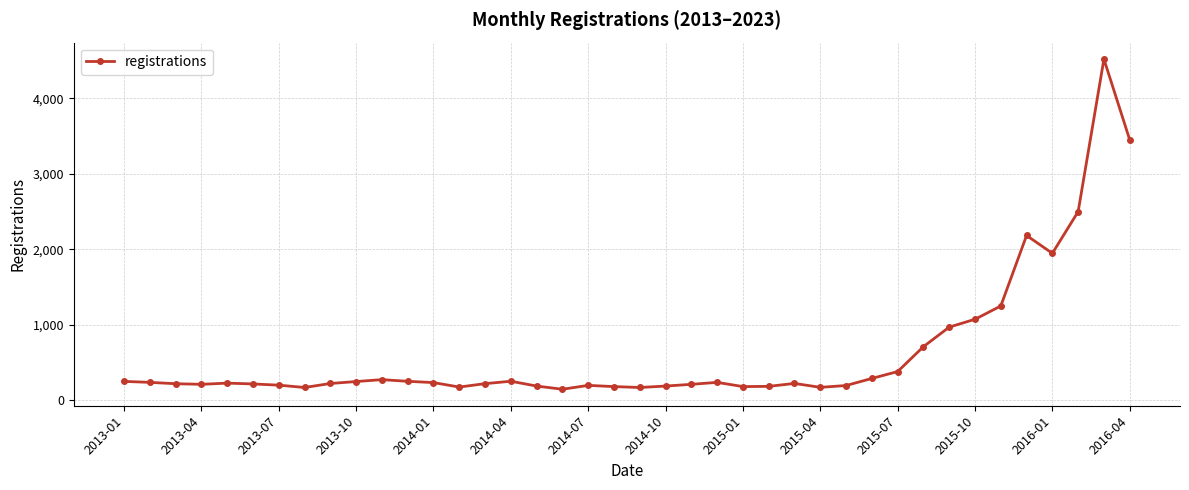

What is the maximum value shown in the chart?

4519